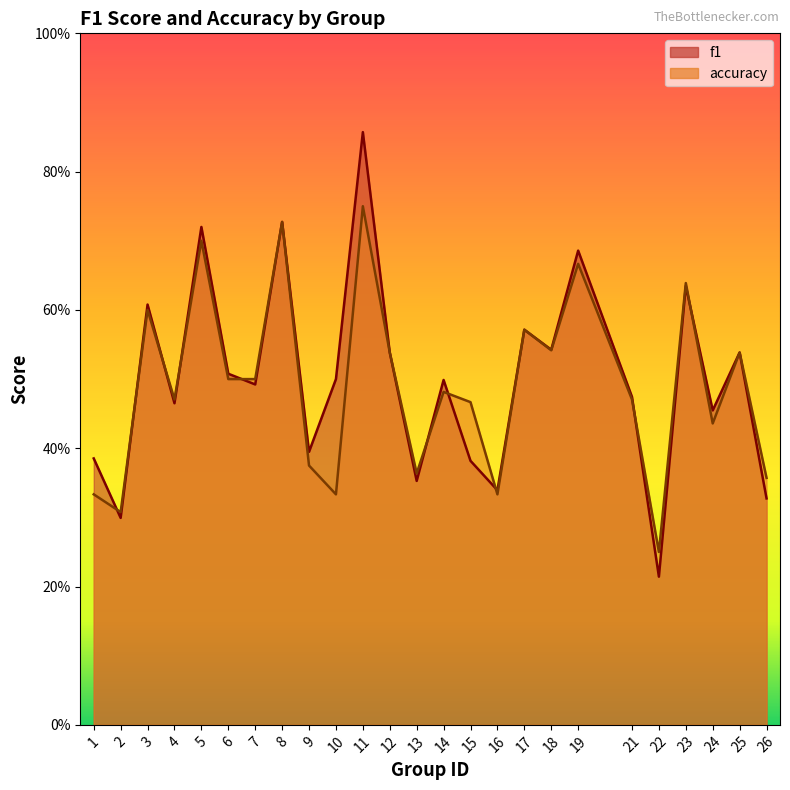

Does the chart have visible grid lines?

No